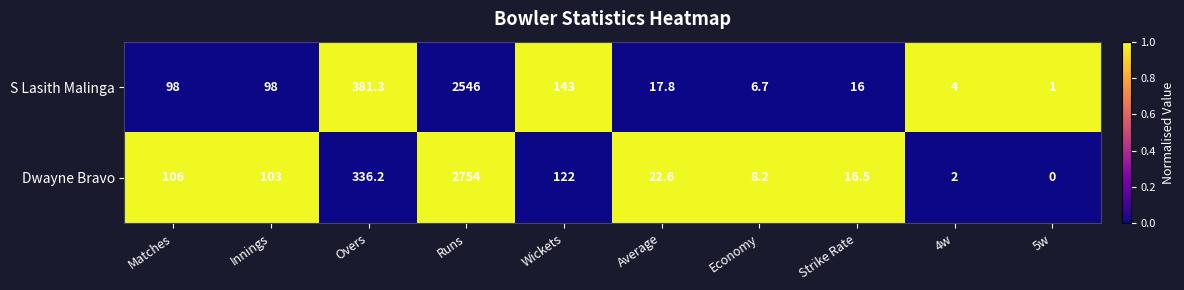

The value of Dwayne Bravo at Innings is 47.1. True or false?

False